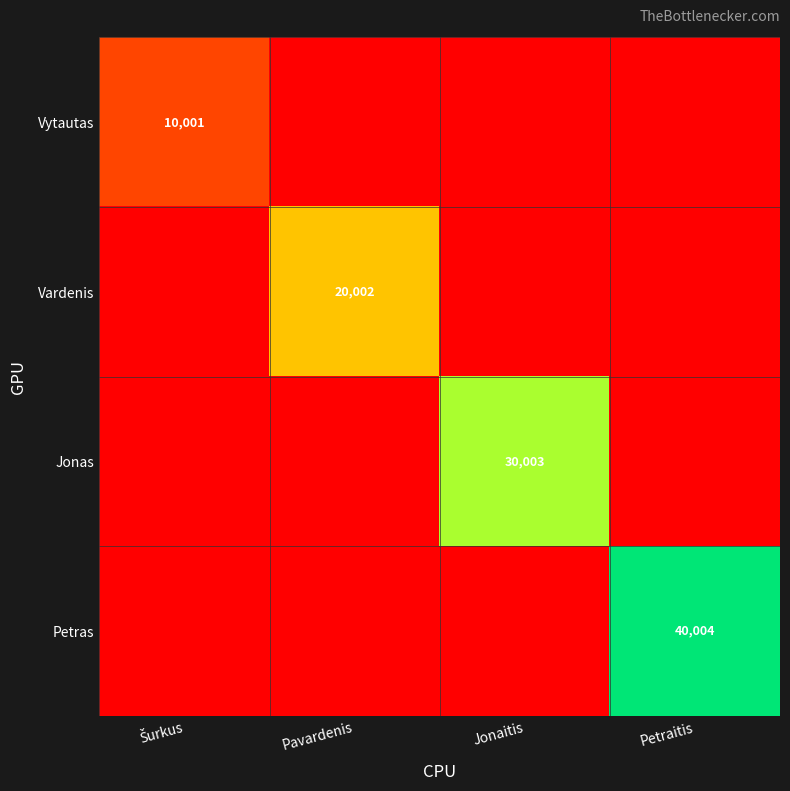

The value of Jonas at Jonaitis is 30003. True or false?

True